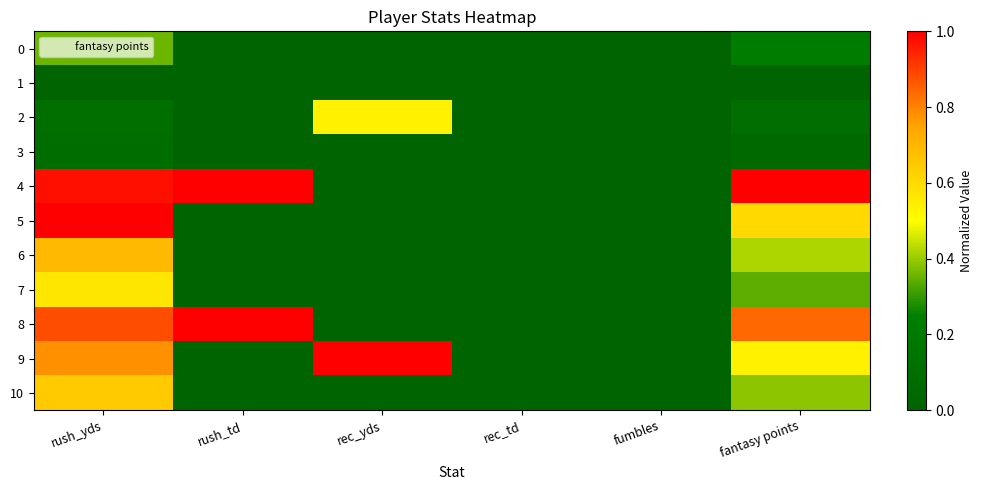

Reading left to right, what are all the values shown in this chart?

0: rush_yds=0.4	rush_td=0.0	rec_yds=0.0	rec_td=0.0	fumbles=0.0	fantasy points=0.2
1: rush_yds=0.0	rush_td=0.0	rec_yds=0.0	rec_td=0.0	fumbles=0.0	fantasy points=0.0
2: rush_yds=0.1	rush_td=0.0	rec_yds=0.5	rec_td=0.0	fumbles=0.0	fantasy points=0.1
3: rush_yds=0.1	rush_td=0.0	rec_yds=0.0	rec_td=0.0	fumbles=0.0	fantasy points=0.1
4: rush_yds=1.0	rush_td=1.0	rec_yds=0.0	rec_td=0.0	fumbles=0.0	fantasy points=1.0
5: rush_yds=1.0	rush_td=0.0	rec_yds=0.0	rec_td=0.0	fumbles=0.0	fantasy points=0.6
6: rush_yds=0.7	rush_td=0.0	rec_yds=0.0	rec_td=0.0	fumbles=0.0	fantasy points=0.4
7: rush_yds=0.6	rush_td=0.0	rec_yds=0.0	rec_td=0.0	fumbles=0.0	fantasy points=0.3
8: rush_yds=0.9	rush_td=1.0	rec_yds=0.0	rec_td=0.0	fumbles=0.0	fantasy points=0.8
9: rush_yds=0.8	rush_td=0.0	rec_yds=1.0	rec_td=0.0	fumbles=0.0	fantasy points=0.5
10: rush_yds=0.6	rush_td=0.0	rec_yds=0.0	rec_td=0.0	fumbles=0.0	fantasy points=0.4